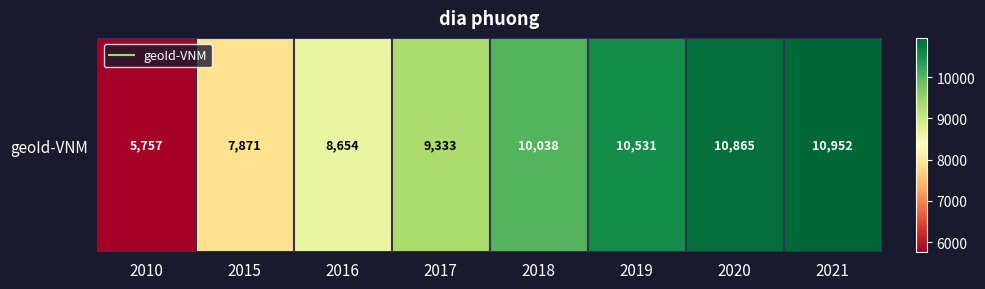

Reading right to left, transcribe all the data shown in this chart.

2021=10952	2020=10865	2019=10531	2018=10038	2017=9333	2016=8654	2015=7871	2010=5757